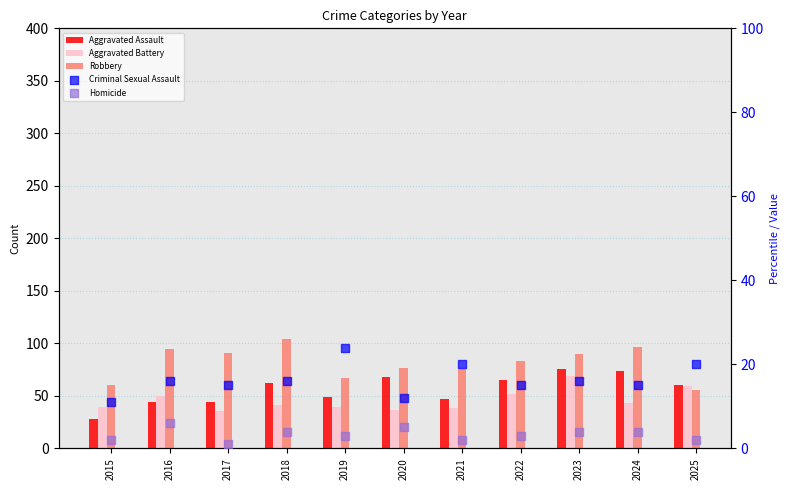

Is the value of Aggravated Assault at 2023 greater than the value of Homicide at 2017?

Yes